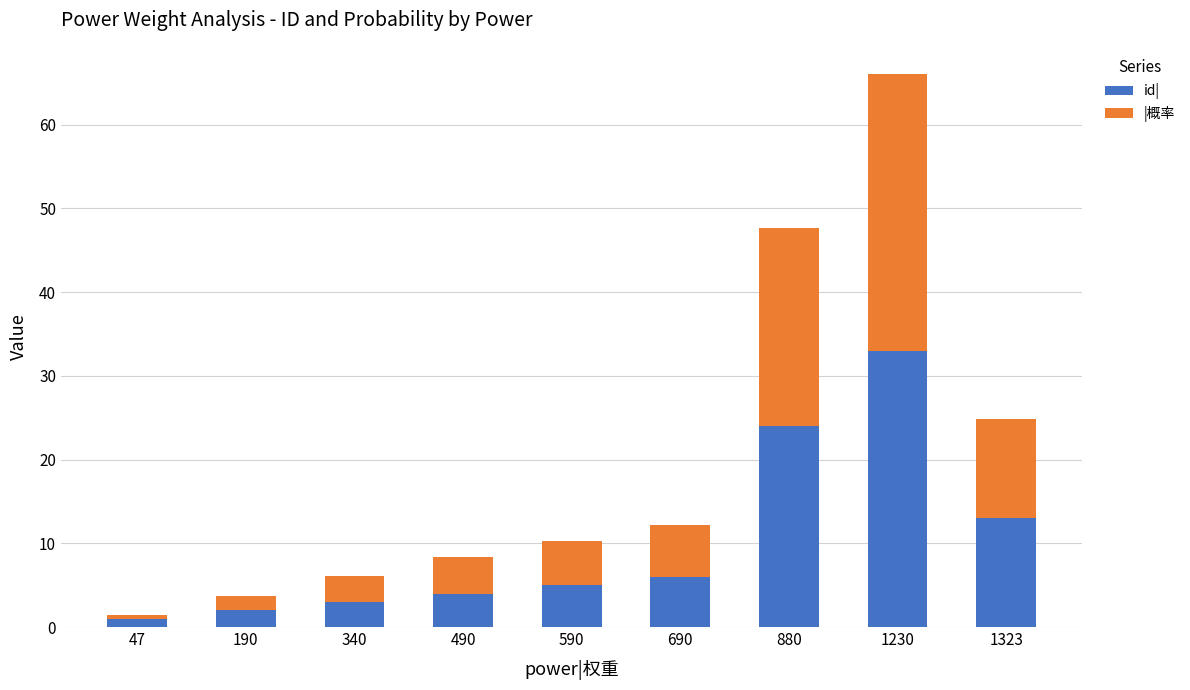

Is it true that id| equals 33.0 at 1230?

True